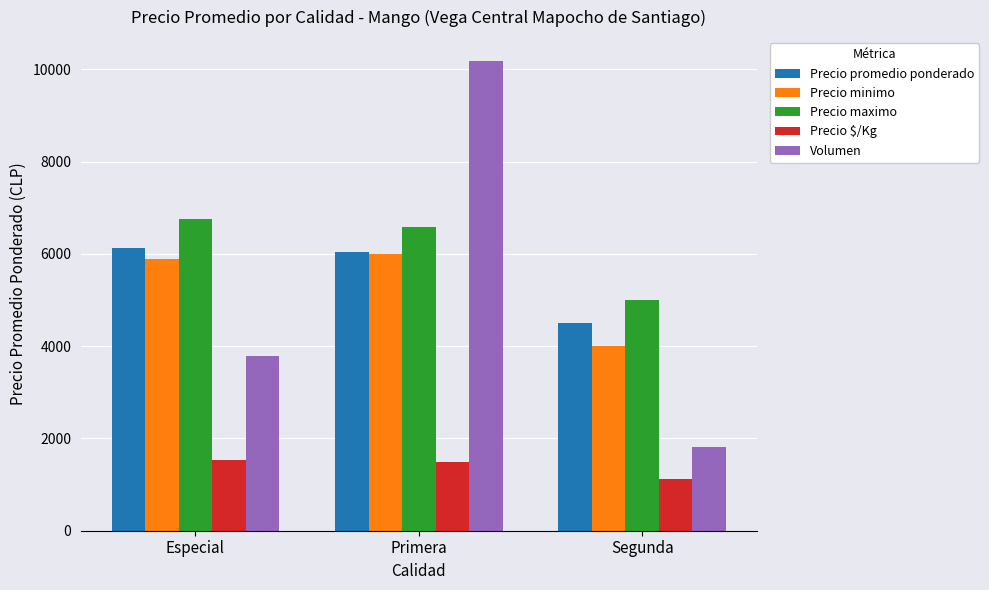

What is the maximum value for Precio promedio ponderado?

6134